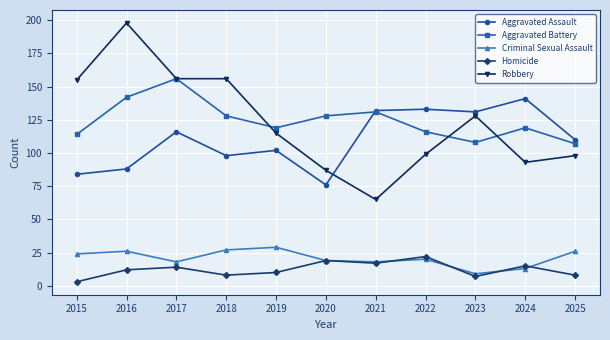

In Aggravated Assault, how many points are higher than both neighbors (excluding endpoints)?

4